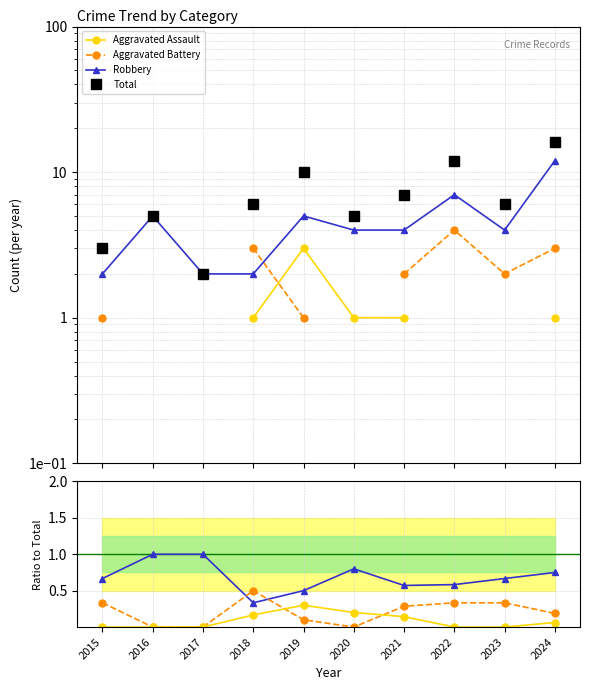

How many lines are shown in the chart?

4